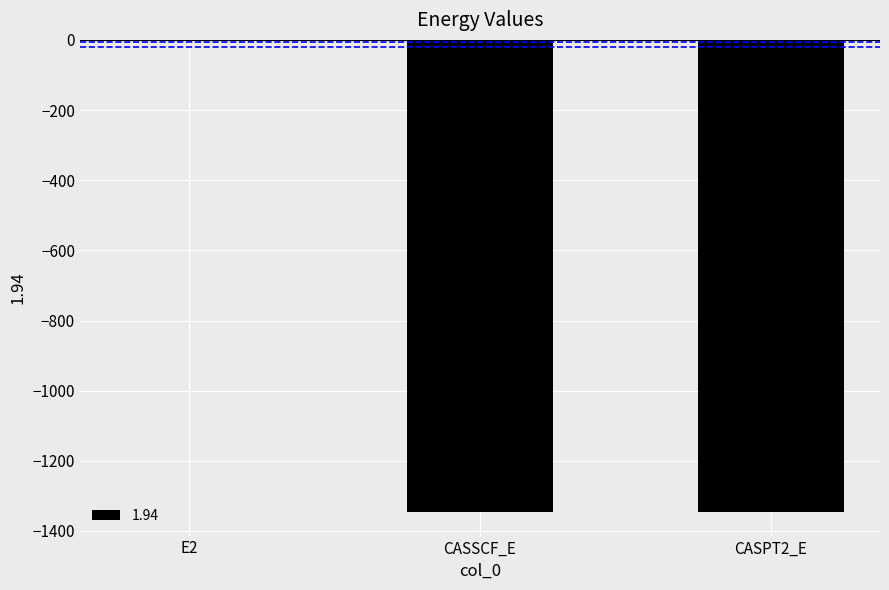

Is it true that the value at CASPT2_E is -799.8?

False